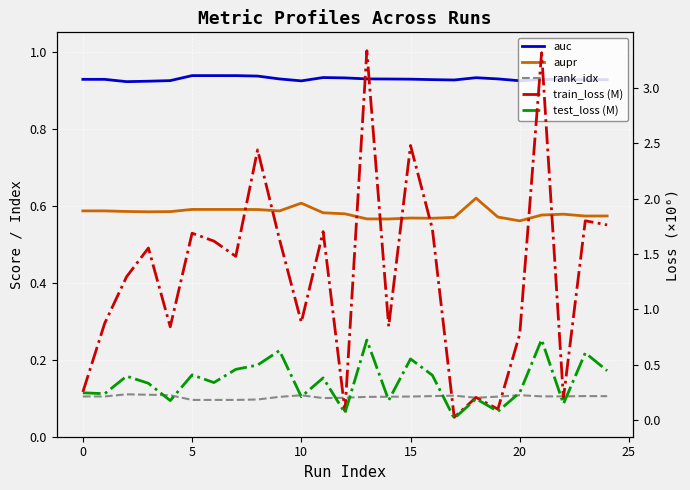

Which series has the largest range (max minus min)?

train_loss (M)